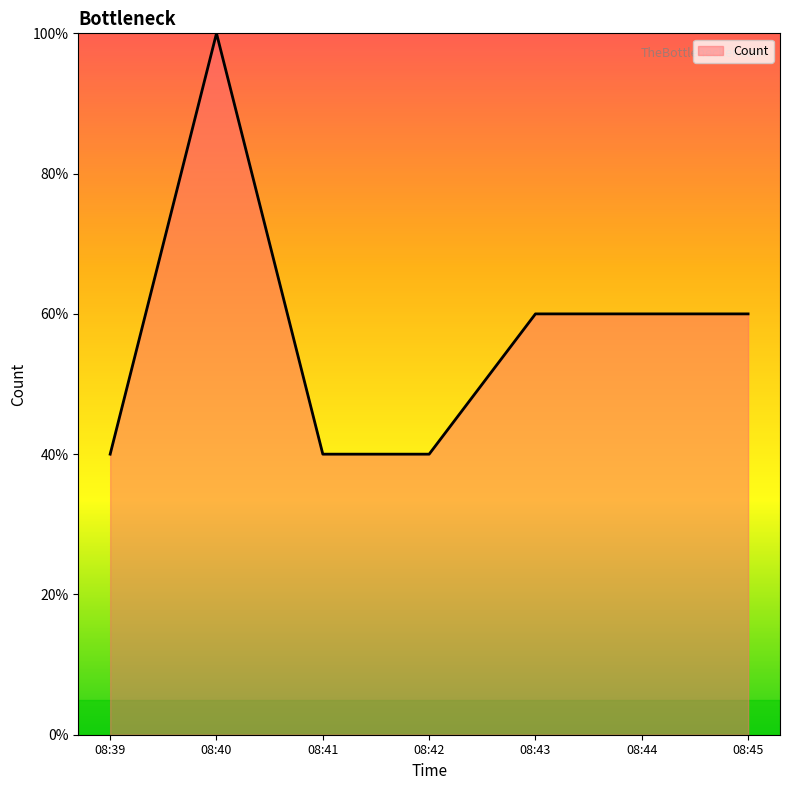

What is the smallest value displayed?

40